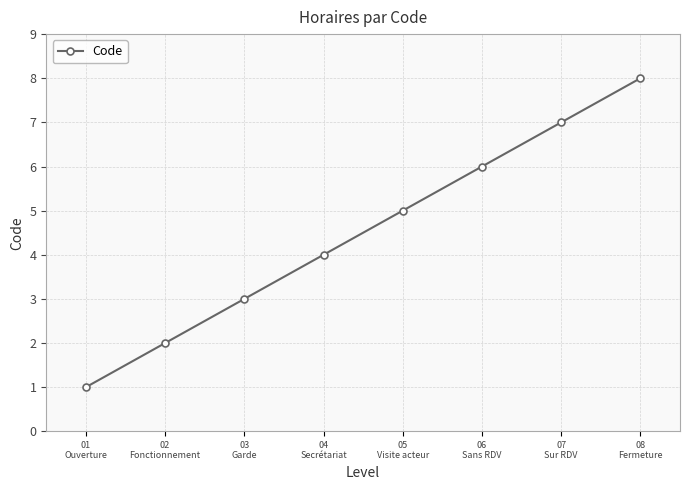

Rank the categories by value from highest to lowest.

08
Fermeture, 07
Sur RDV, 06
Sans RDV, 05
Visite acteur, 04
Secrétariat, 03
Garde, 02
Fonctionnement, 01
Ouverture